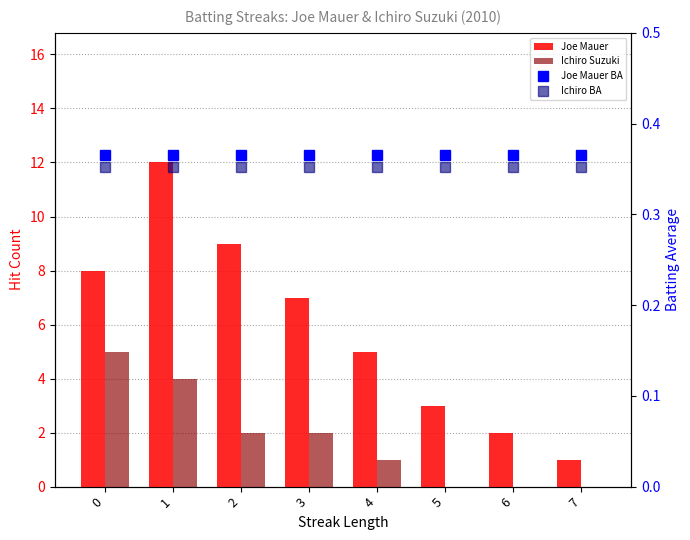

Which series has the widest spread of values?

Joe Mauer